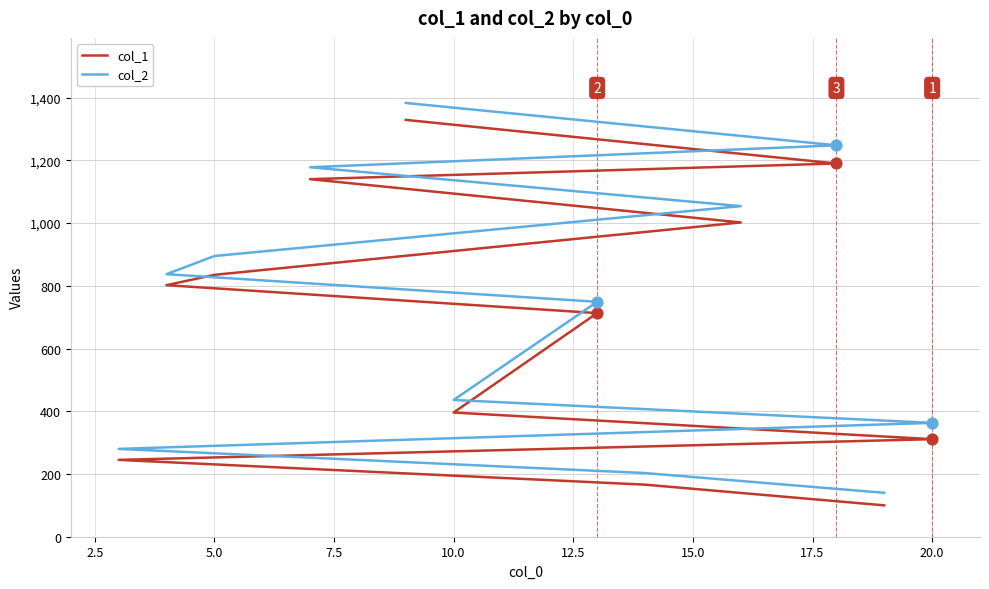

What are all the series names shown in the legend?

col_1, col_2